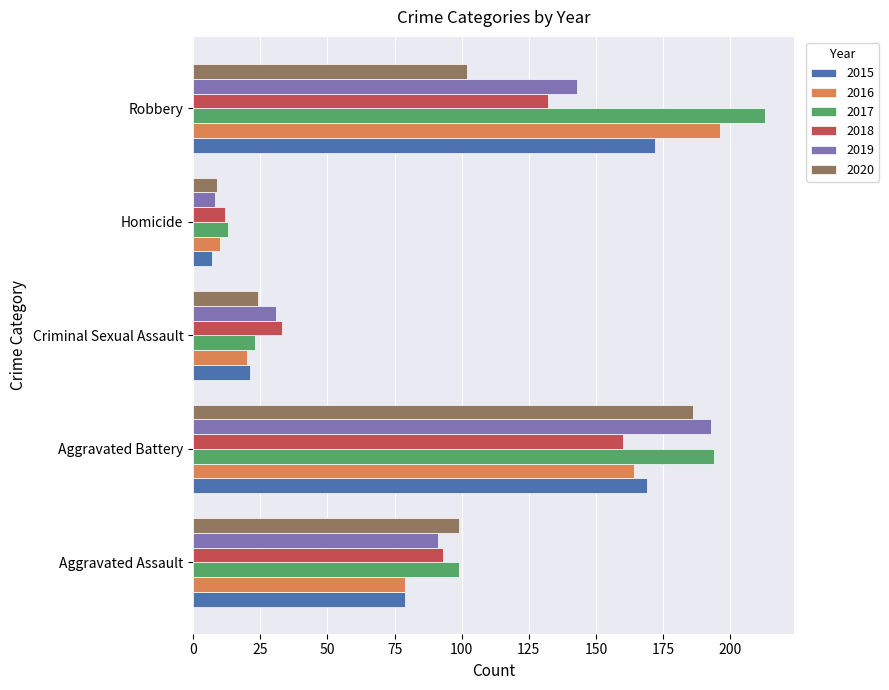

What is the sum of the 2018 values at Aggravated Battery and Robbery?

292